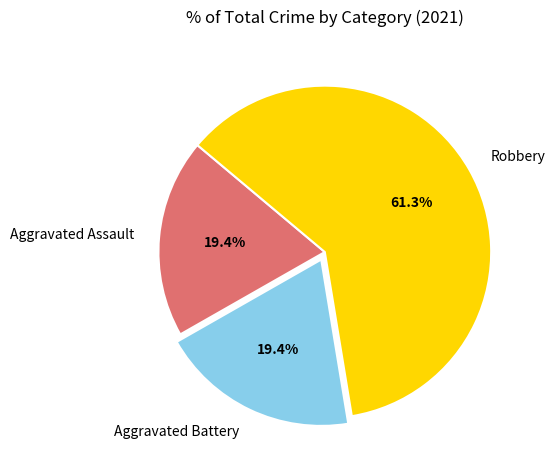

Which category has the biggest portion of the pie?

Robbery